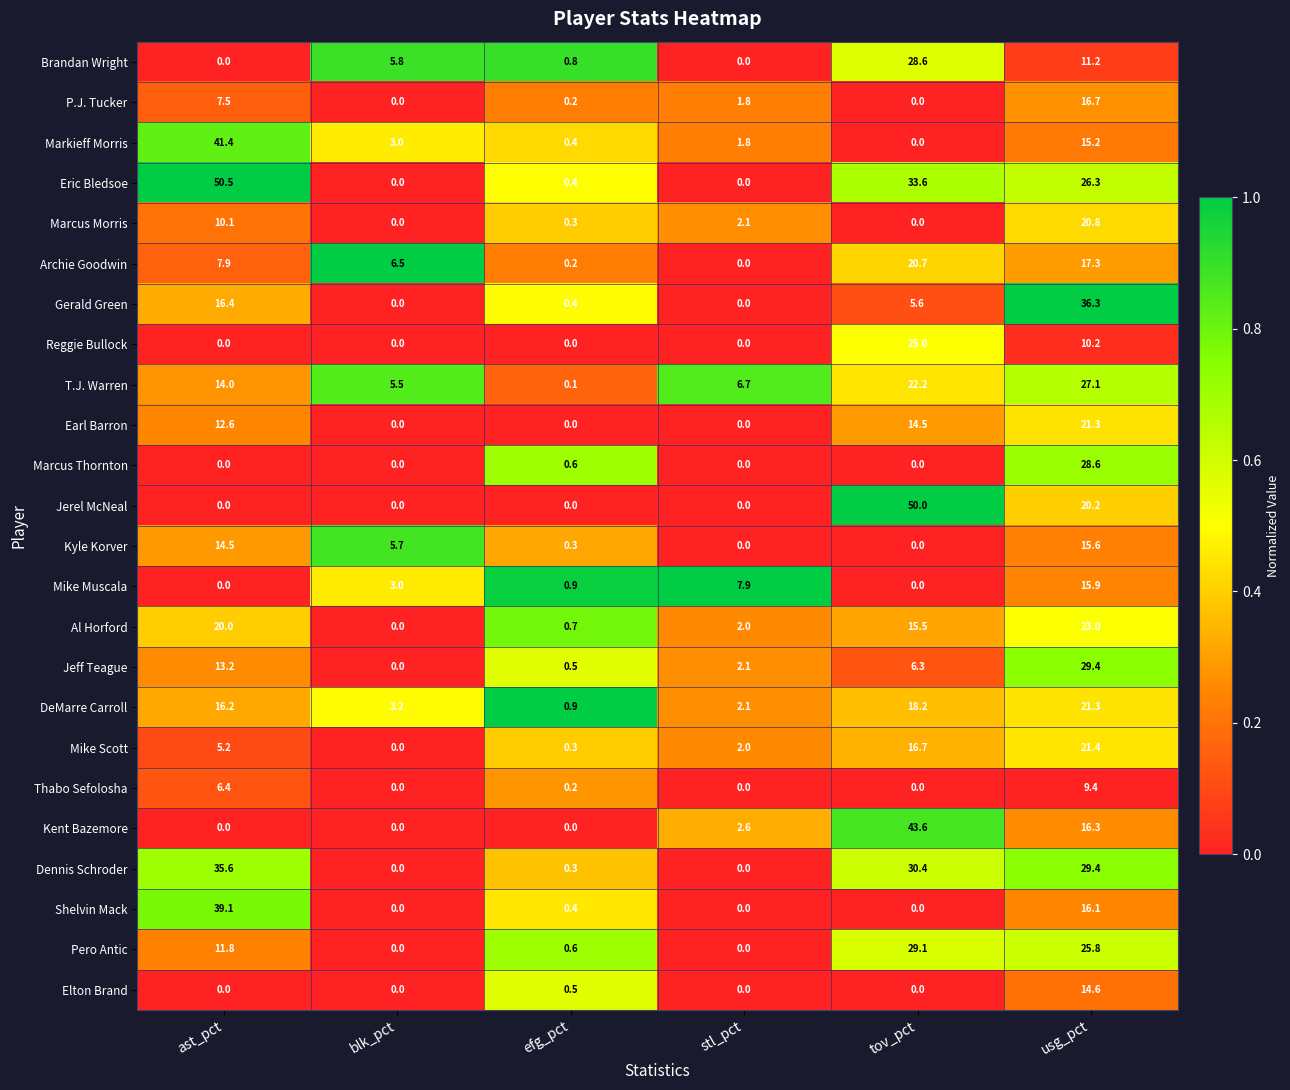

What is the difference between the Kyle Korver values at usg_pct and stl_pct?

15.6